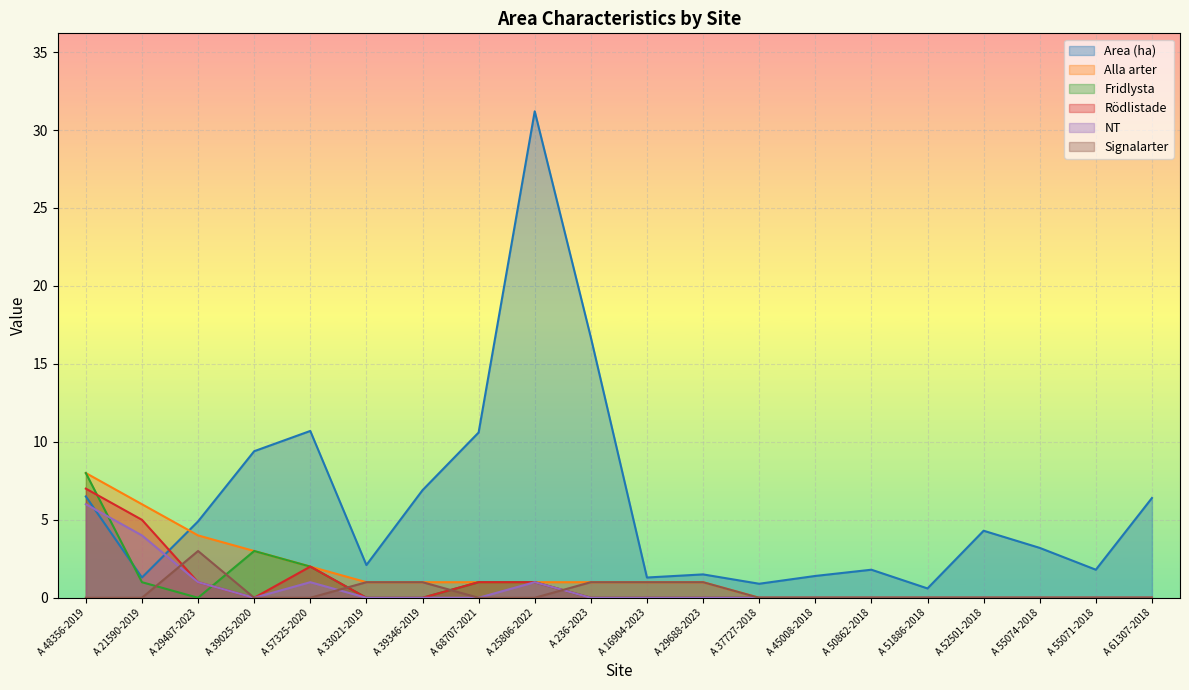

How many lines are shown in the chart?

6